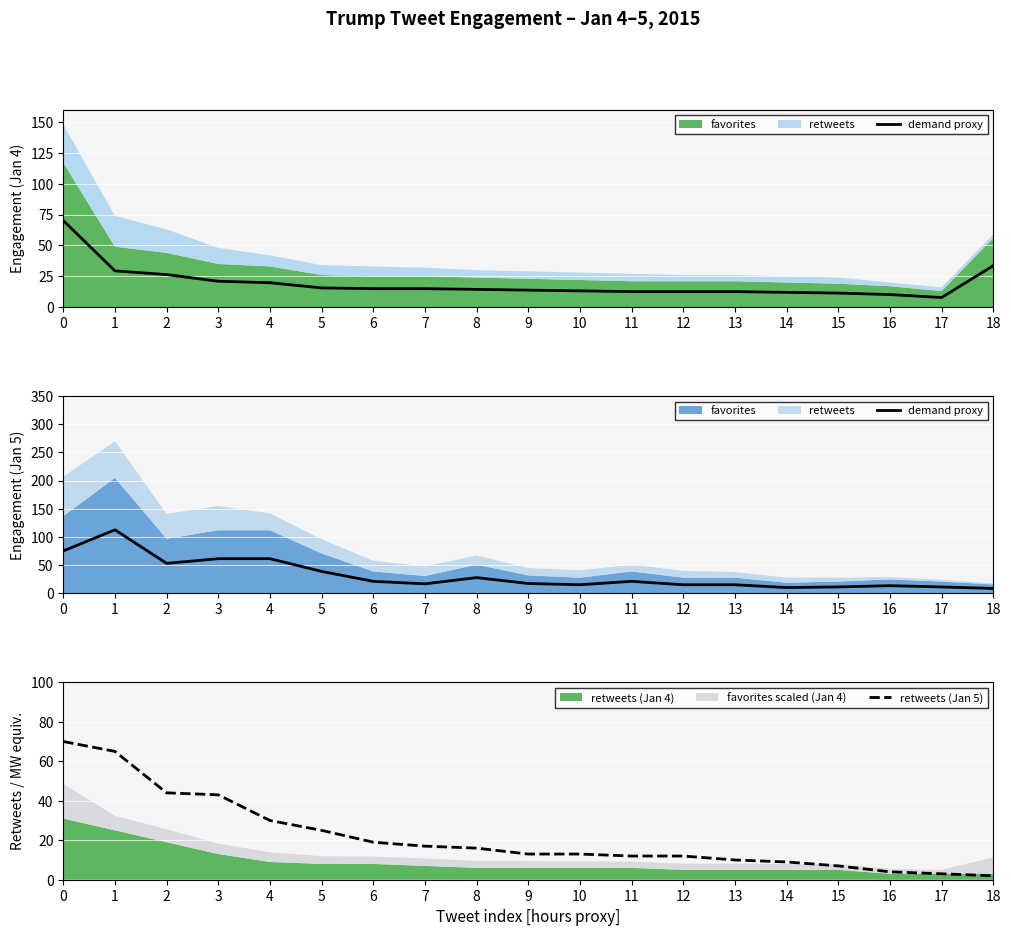

What is the difference between the demand proxy values at 5 and 17?

27.5